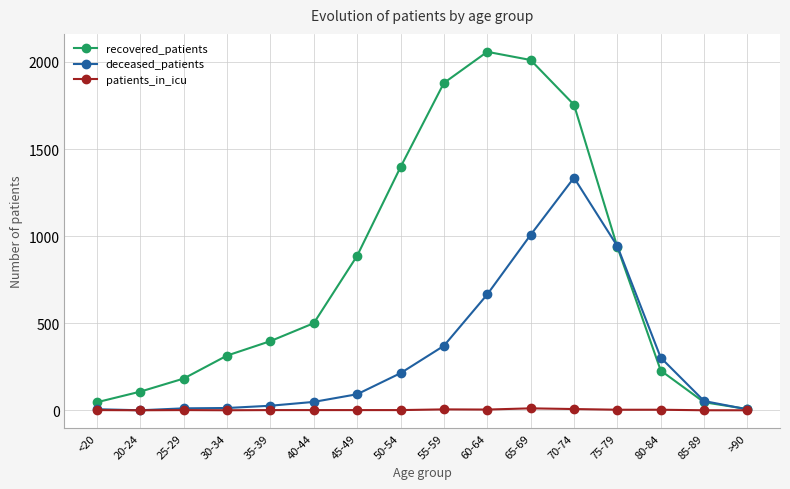

How many lines are shown in the chart?

3